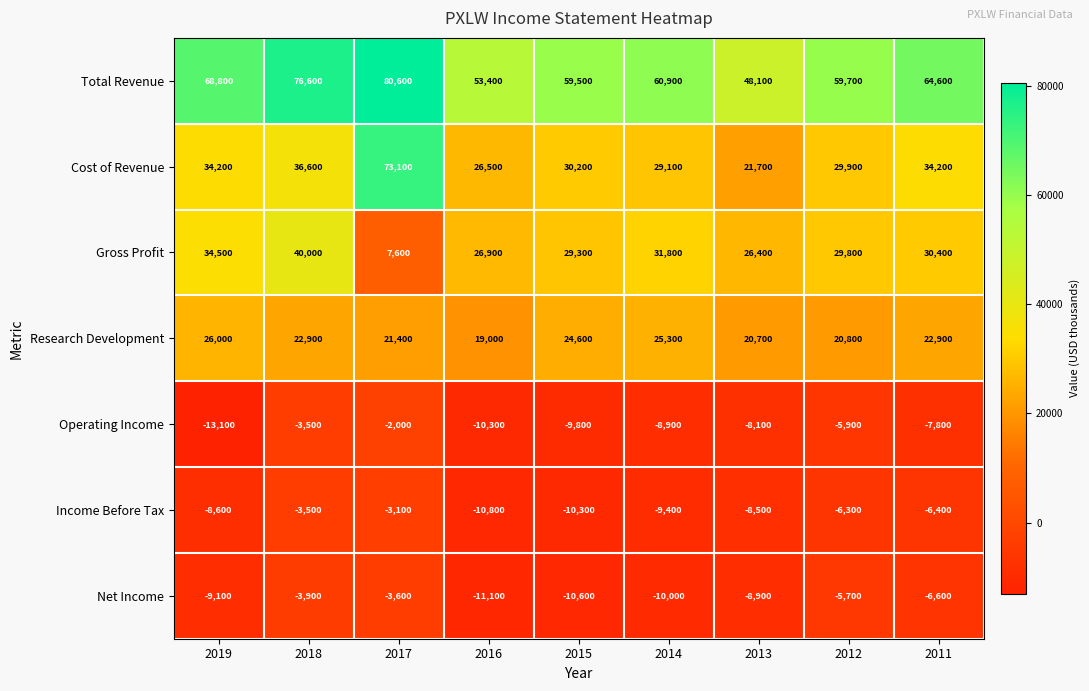

Count the number of categories in the chart.

9